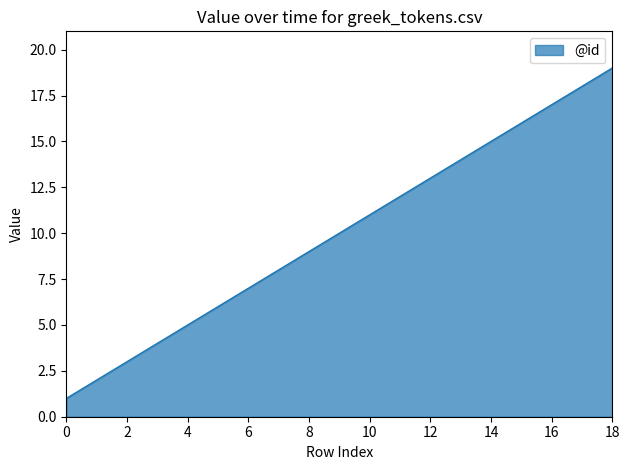

What is the greatest value displayed?

19